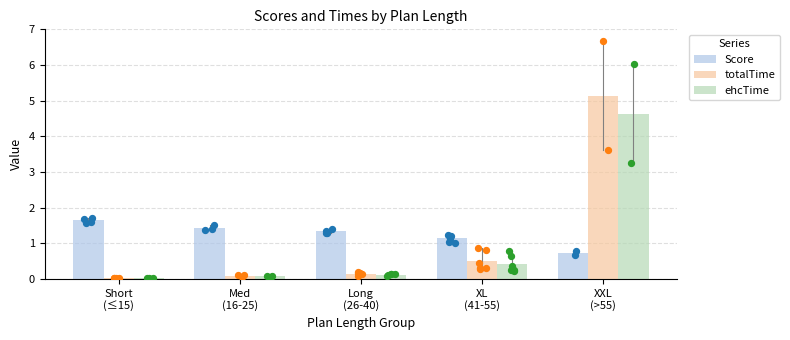

What are all the series names shown in the legend?

Score, totalTime, ehcTime